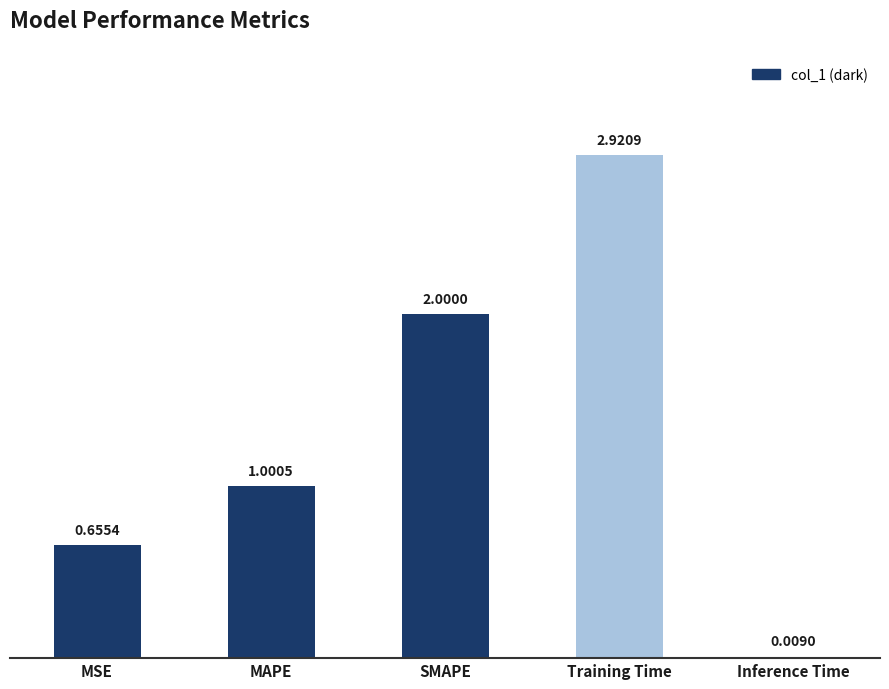

At which label is the value closest to 1?

MAPE